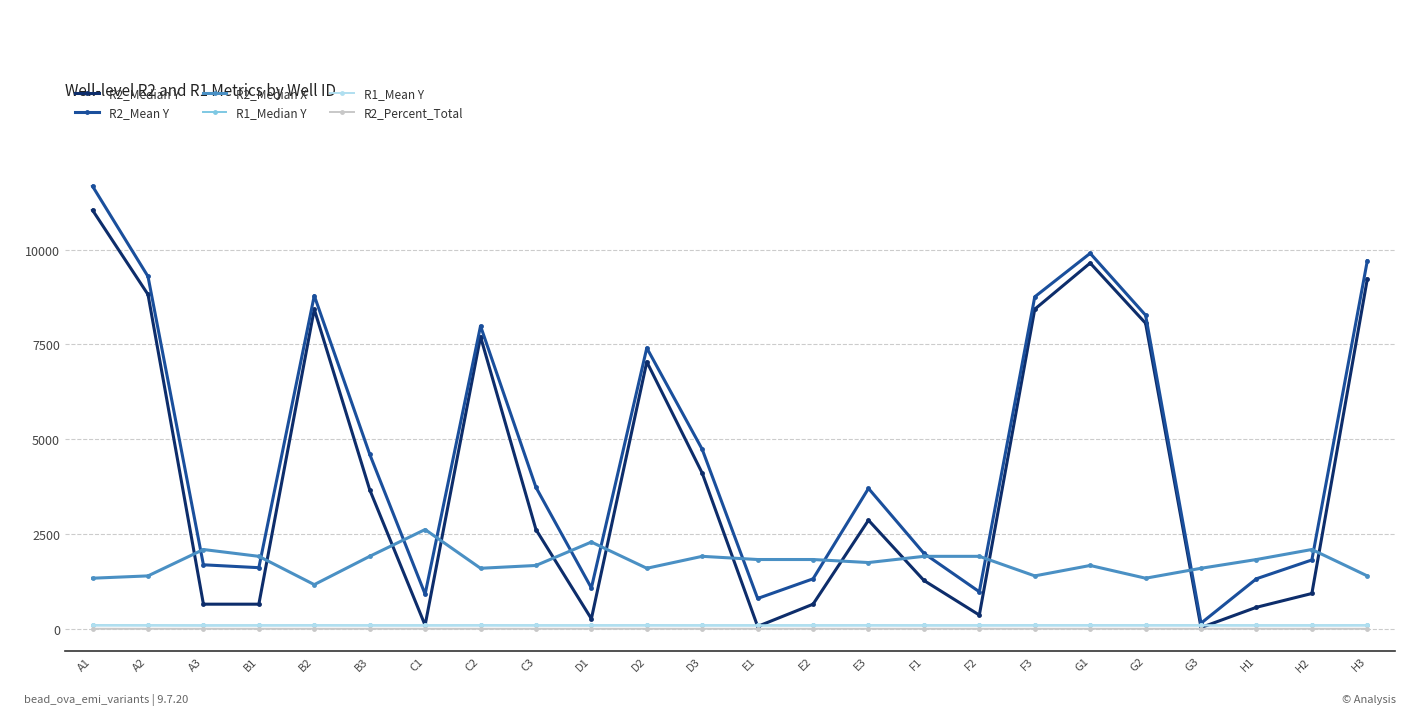

At which category is the sum across all series the highest?

A1